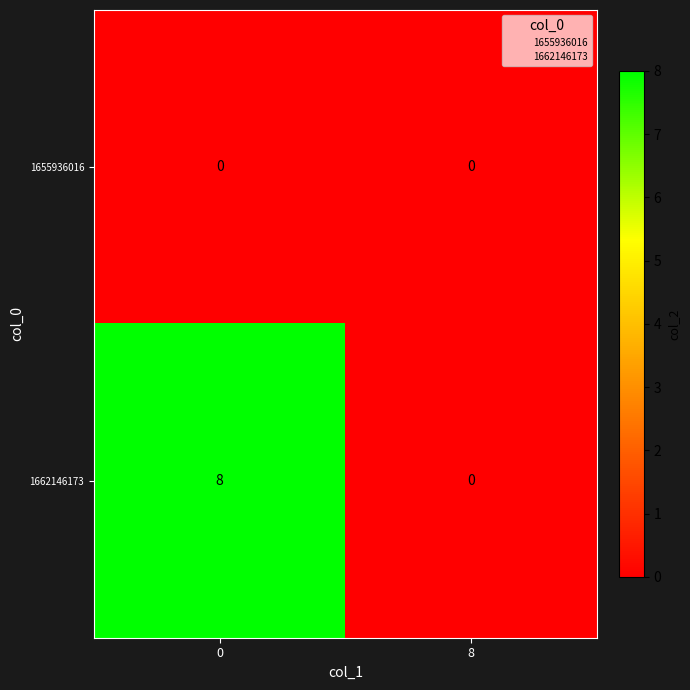

How many data points does each series have?

2